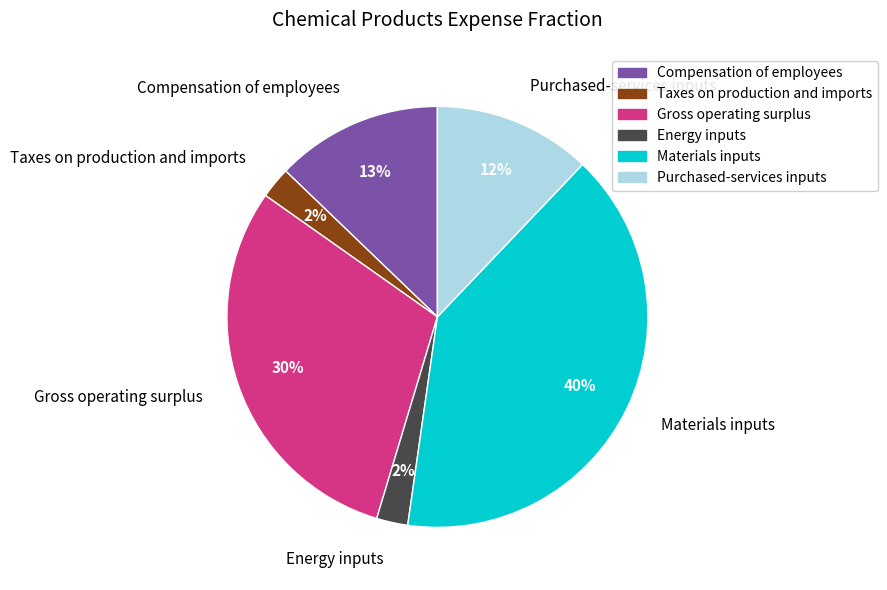

What is the largest slice in the pie chart?

Materials inputs